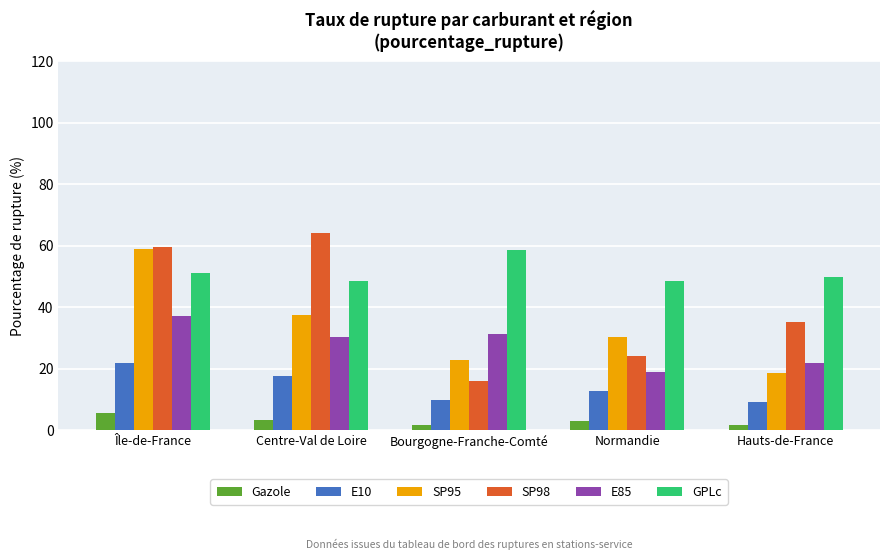

What is the minimum value shown in the chart?

1.5